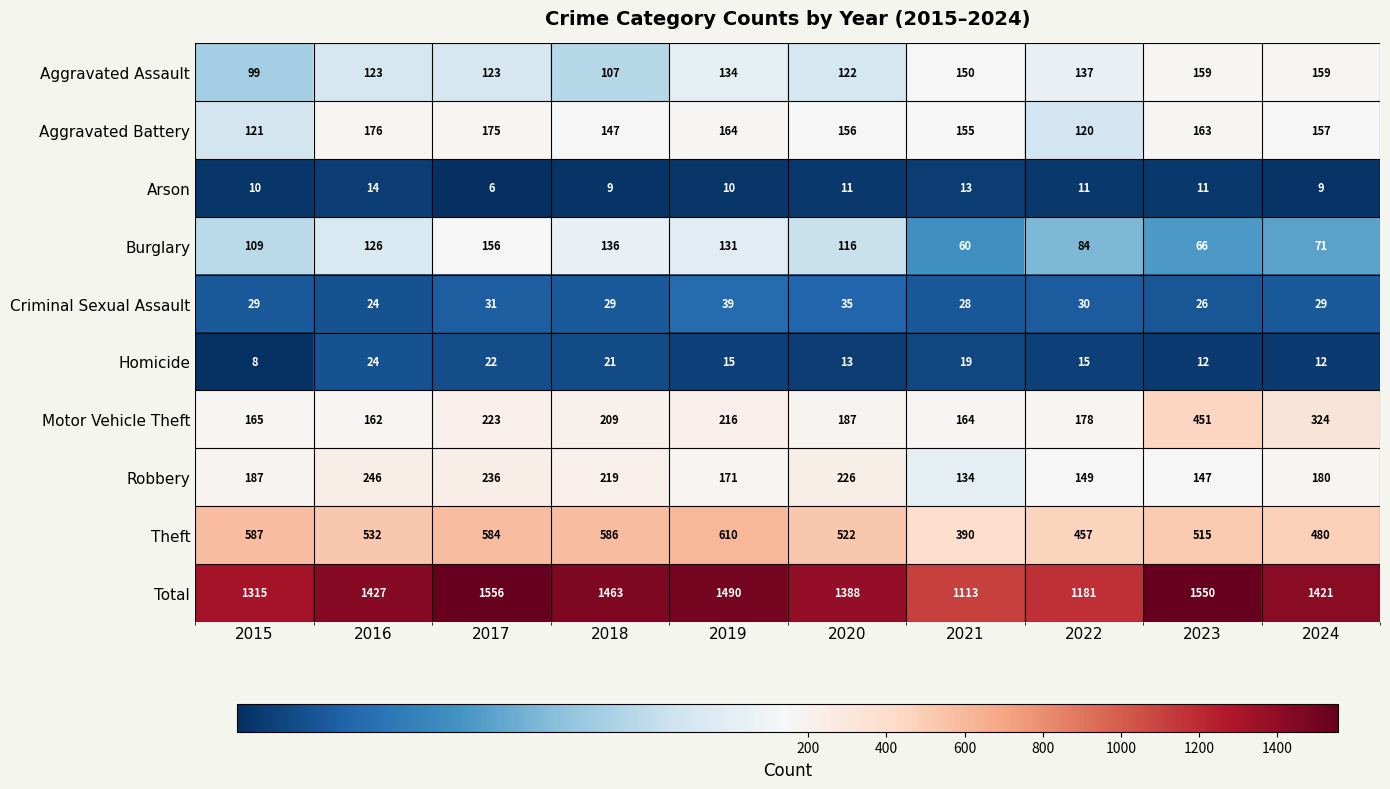

At how many categories does at least one series exceed 418?

10